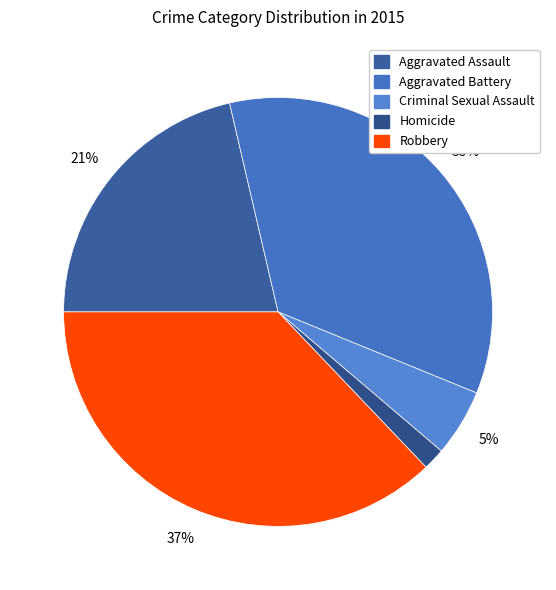

How many slices are in this pie chart?

5